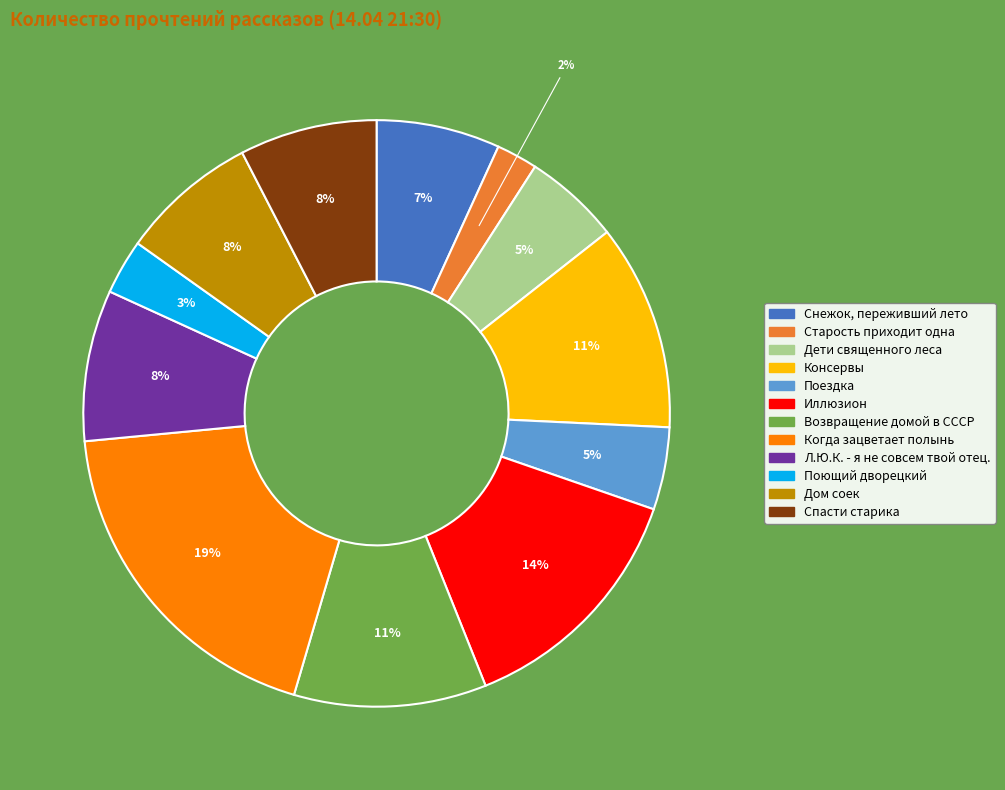

Is the sum of Спасти старика and Когда зацветает полынь greater than half?

No